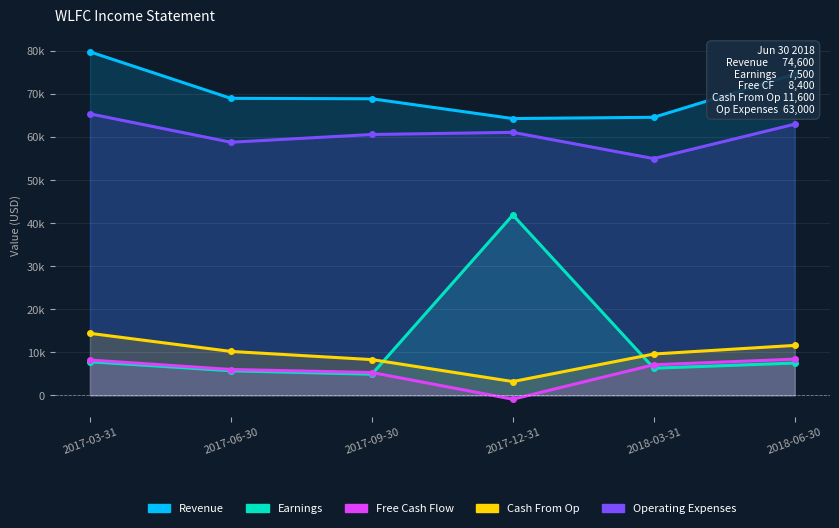

How many interior local valleys does the Operating Expenses series have?

2